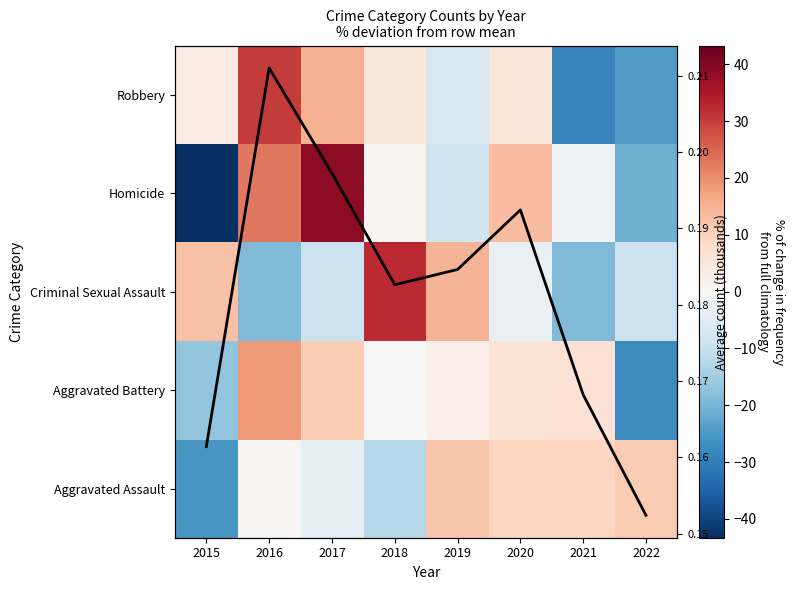

What is the greatest value displayed?

38.6